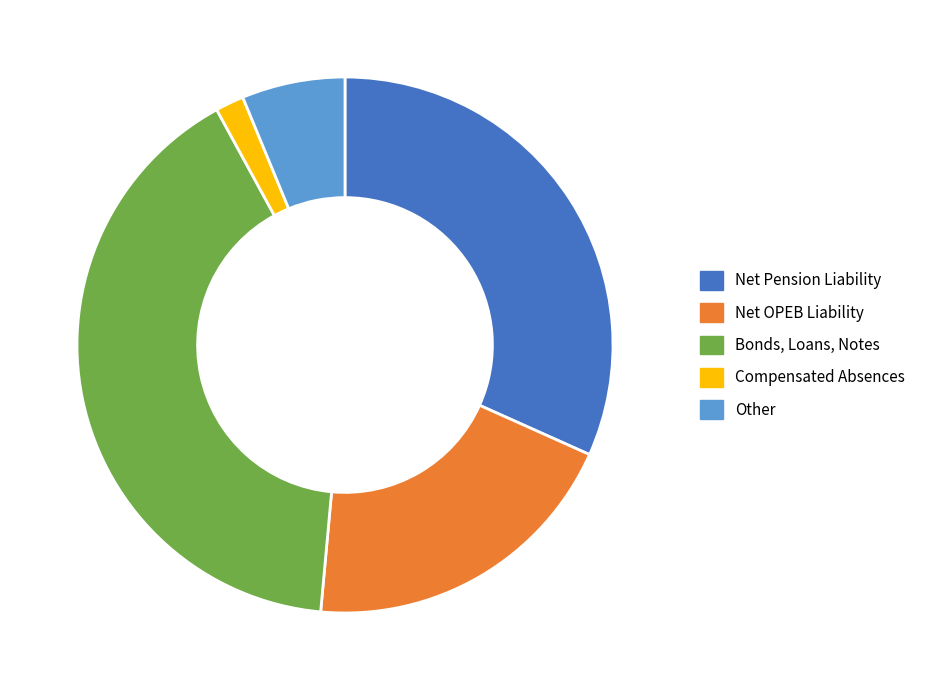

Is it true that Net Pension Liability is 42% of the pie?

False